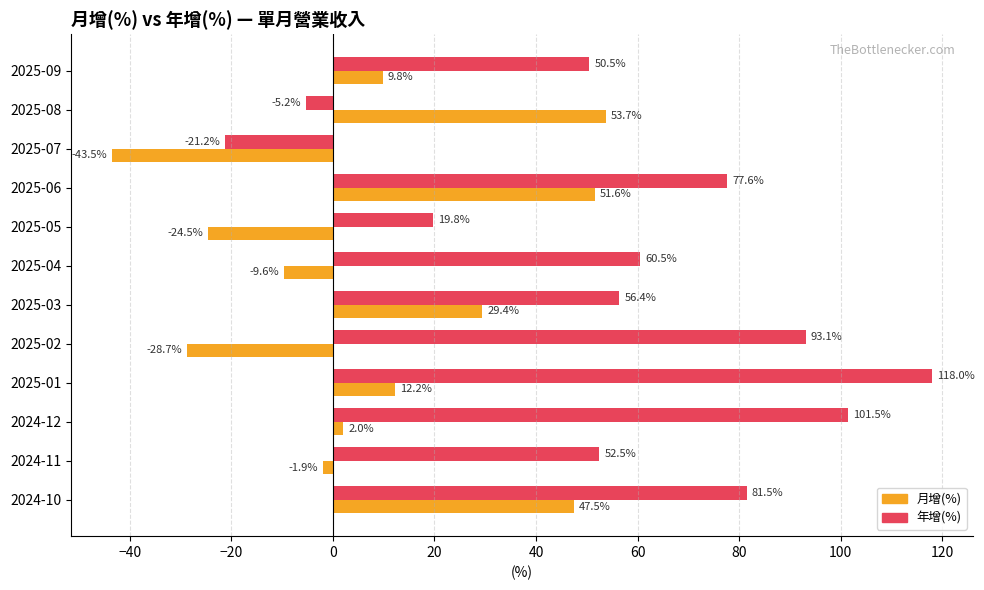

What is the difference between the maximum and minimum values in the 月增(%) series?

97.2